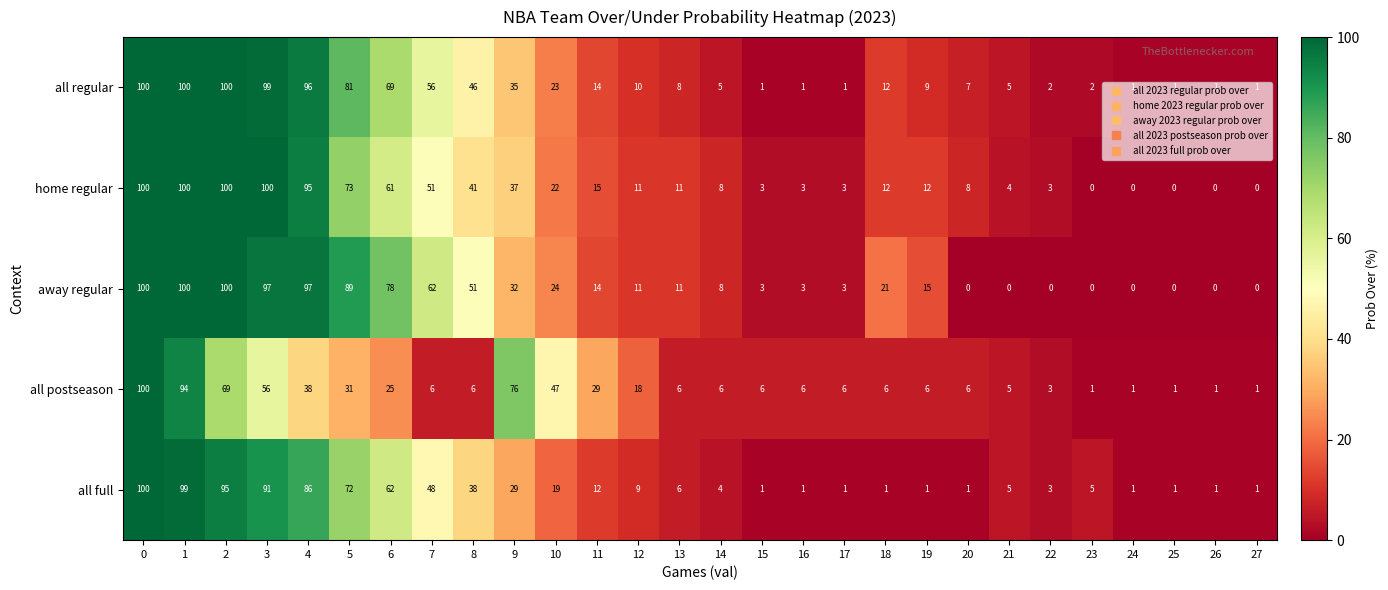

Is it true that away regular equals 50 at 6?

False